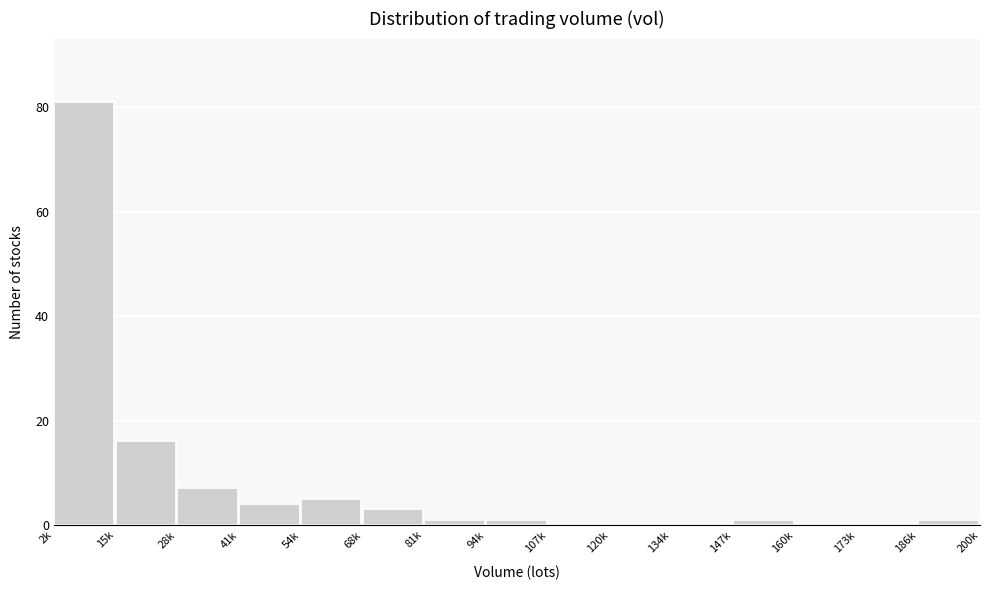

Reading right to left, extract all data points from this chart.

186k=1	173k=0	160k=0	147k=1	134k=0	120k=0	107k=0	94k=1	81k=1	68k=3	54k=5	41k=4	28k=7	15k=16	2k=81